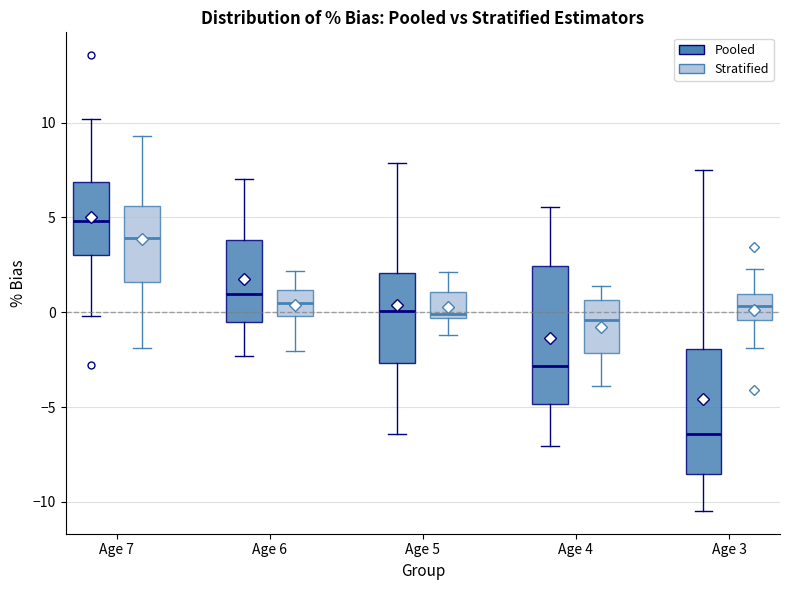

Reading left to right, read every box against the y-axis: the position of its median line, the range the box covers, and the ends of its whiskers. The values are not printed on the chart, so give them approximately, as read against the axis.

Age 7 (Pooled): median 5.0, box 3.0 to 7.0, whiskers 0.0 to 10.0
Age 7 (Stratified): median 4.0, box 1.5 to 5.5, whiskers -2.0 to 9.5
Age 6 (Pooled): median 1.0, box -0.5 to 4.0, whiskers -2.5 to 7.0
Age 6 (Stratified): median 0.5, box 0.0 to 1.0, whiskers -2.0 to 2.0
Age 5 (Pooled): median 0.0, box -2.5 to 2.0, whiskers -6.5 to 8.0
Age 5 (Stratified): median 0.0, box -0.5 to 1.0, whiskers -1.0 to 2.0
Age 4 (Pooled): median -3.0, box -5.0 to 2.5, whiskers -7.0 to 5.5
Age 4 (Stratified): median -0.5, box -2.0 to 0.5, whiskers -4.0 to 1.5
Age 3 (Pooled): median -6.5, box -8.5 to -2.0, whiskers -10.5 to 7.5
Age 3 (Stratified): median 0.5, box -0.5 to 1.0, whiskers -2.0 to 2.5